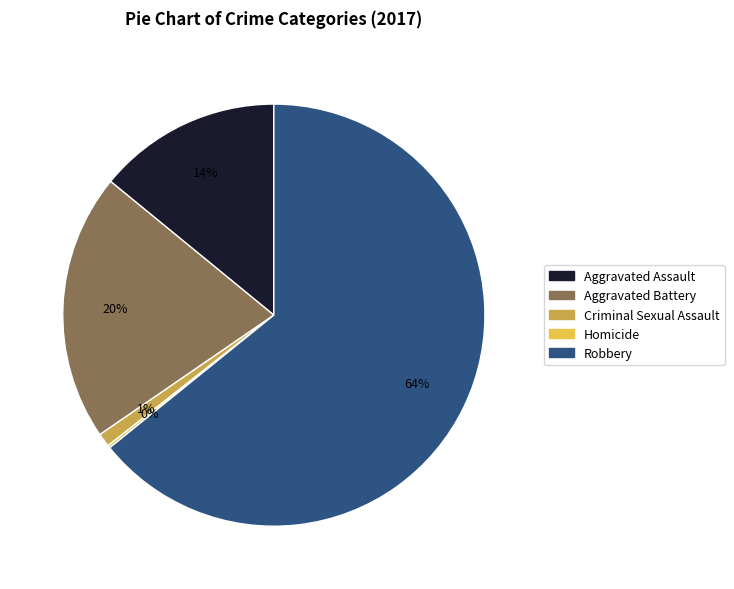

Is the sum of Aggravated Assault and Aggravated Battery greater than half?

No